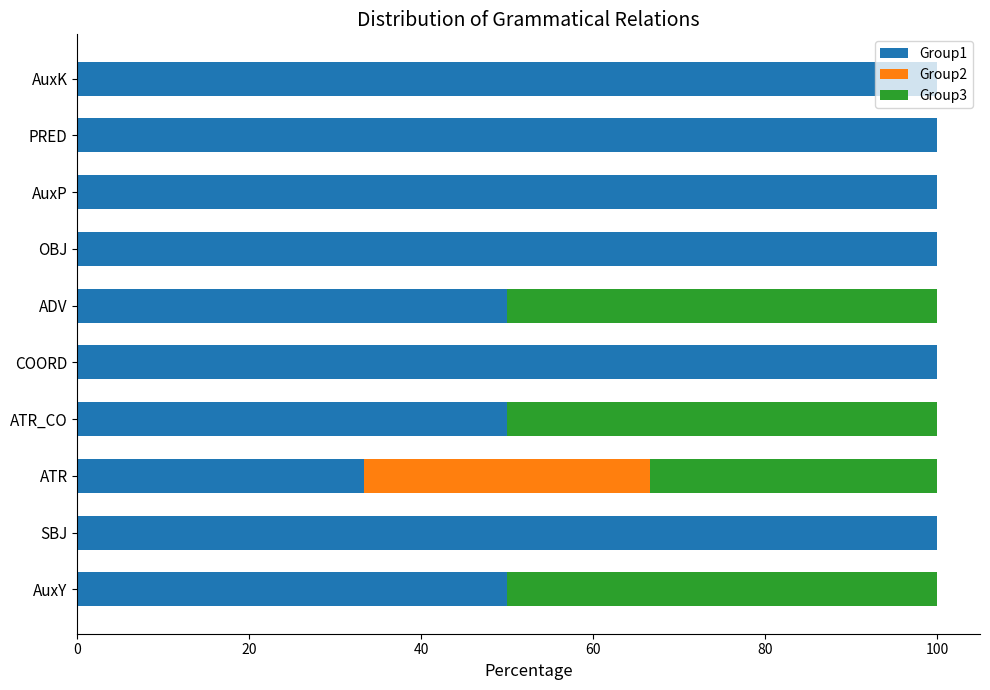

The value of Group1 at OBJ is 100.0. True or false?

True